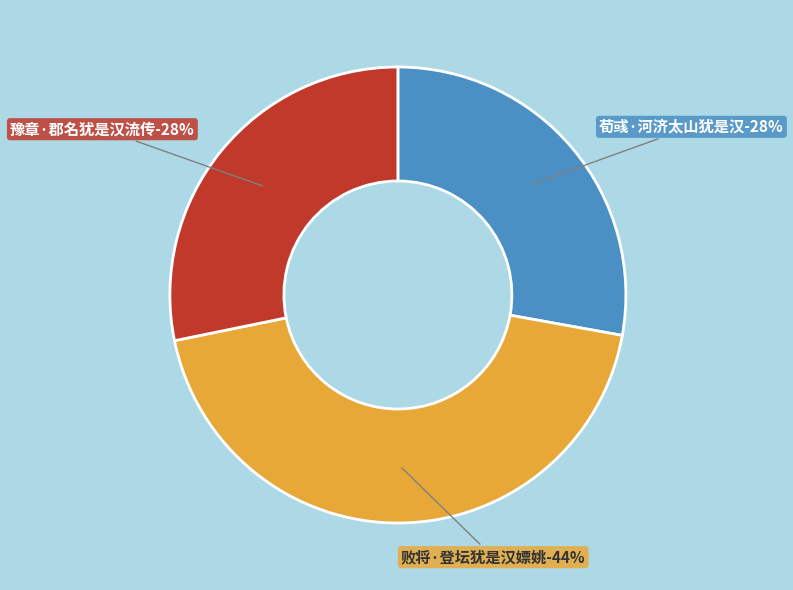

What percentage is NOT represented by 败将·登坛犹是汉嫖姚?

56.0%